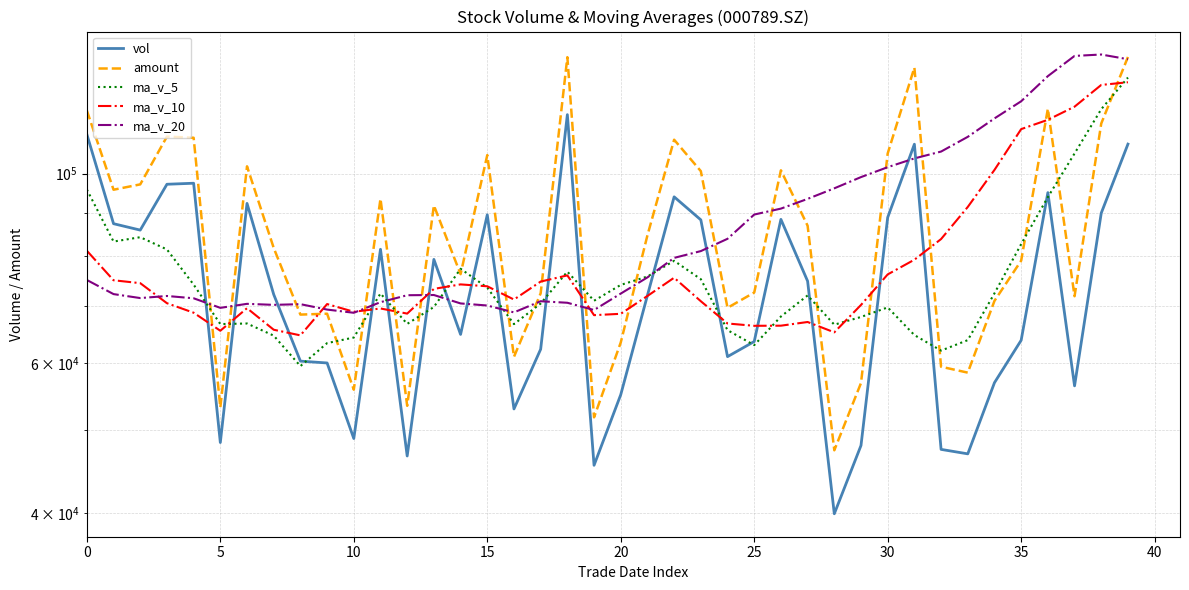

What is the total value across all series at 32?

358857.6